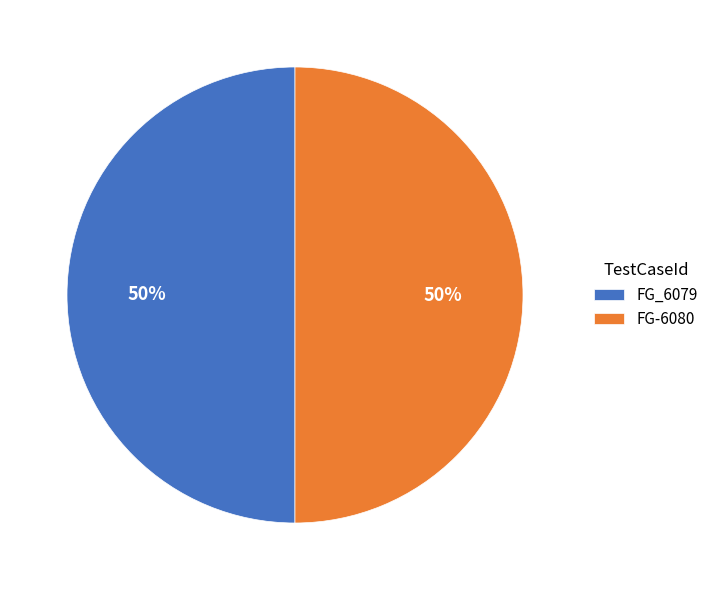

Do FG-6080 and FG_6079 together represent more than half of the pie?

Yes